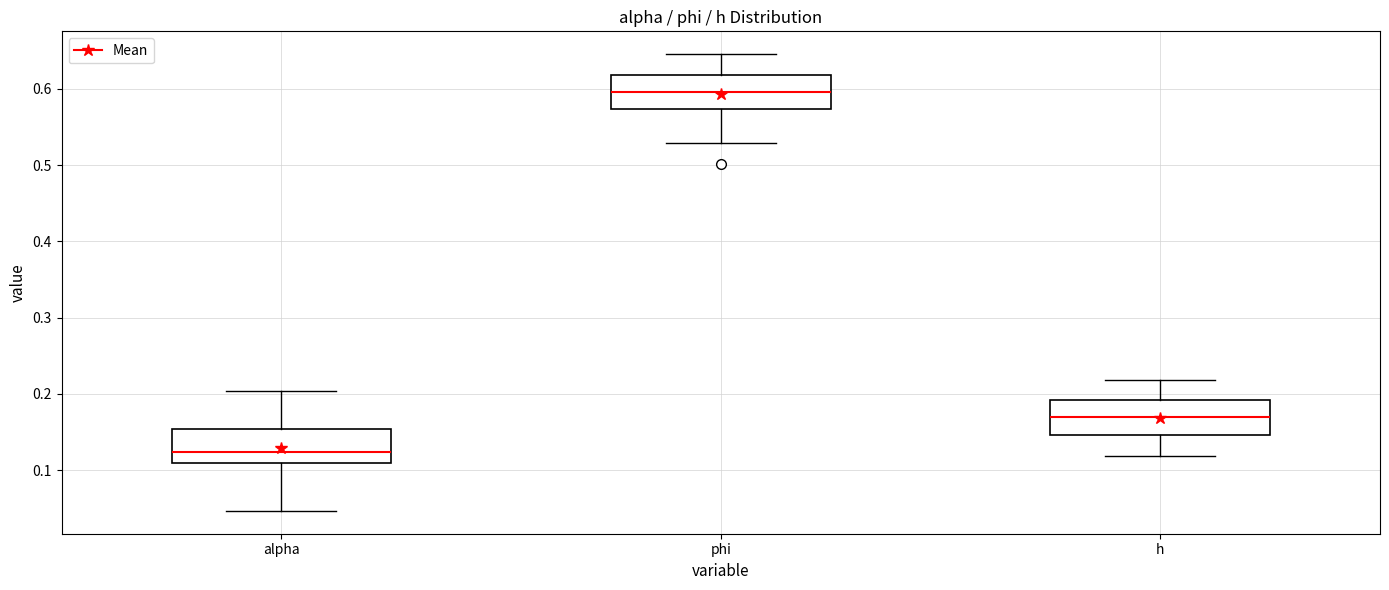

Reading left to right, transcribe this box plot: for each box, give where its median line is, the range the box spans, and where its two whiskers end, as read against the y-axis. The values are not printed on the chart, so give them approximately, as read against the axis.

alpha: median 0.12, box 0.11 to 0.15, whiskers 0.05 to 0.20
phi: median 0.60, box 0.57 to 0.62, whiskers 0.53 to 0.65
h: median 0.17, box 0.15 to 0.19, whiskers 0.12 to 0.22